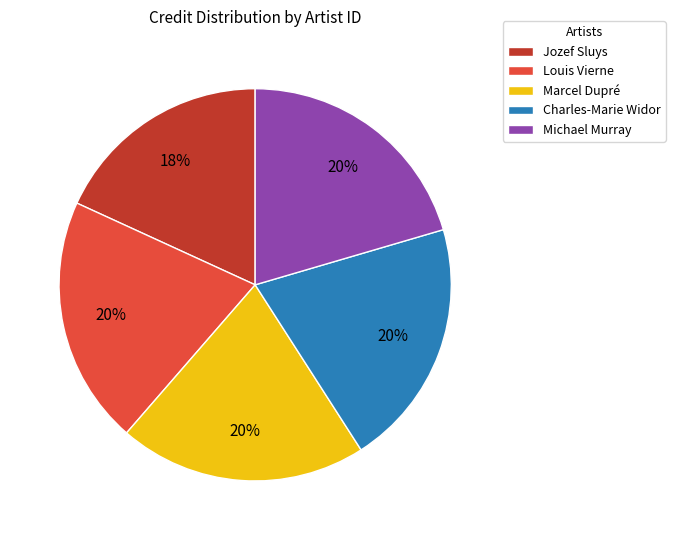

True or false: Louis Vierne accounts for 20% of the total.

True